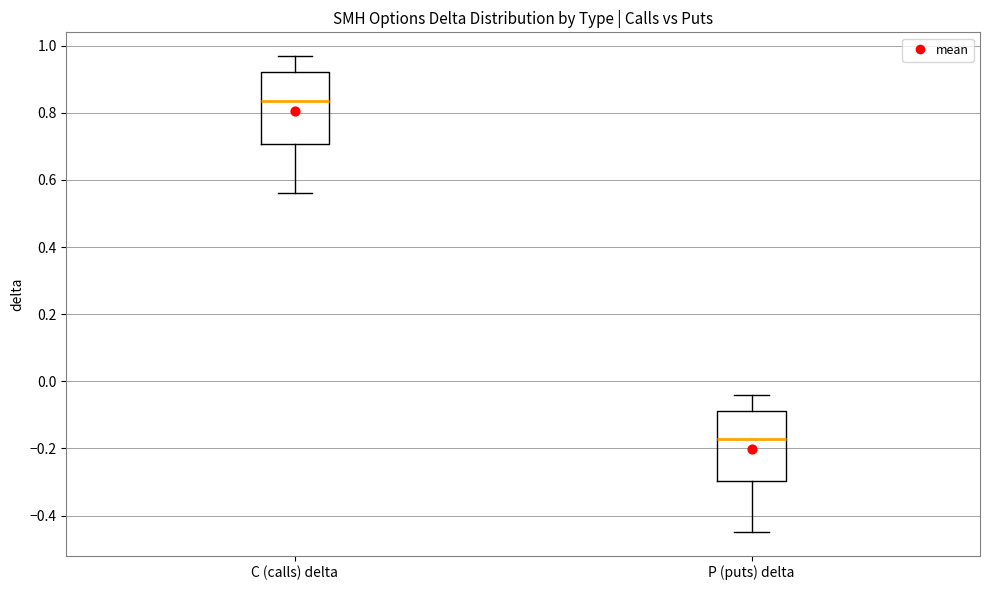

Reading left to right, transcribe this box plot: for each box, give where its median line is, the range the box spans, and where its two whiskers end, as read against the y-axis. The values are not printed on the chart, so give them approximately, as read against the axis.

C (calls) delta: median 0.84, box 0.70 to 0.92, whiskers 0.56 to 0.96
P (puts) delta: median -0.18, box -0.30 to -0.08, whiskers -0.44 to -0.04